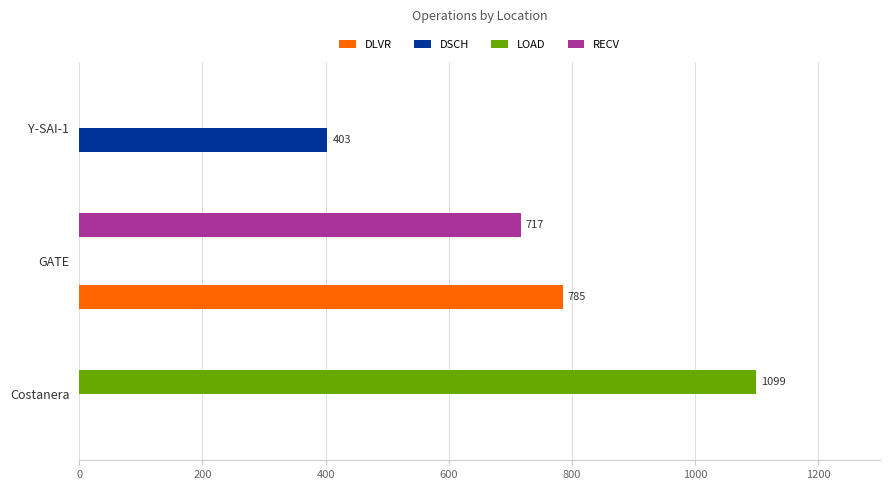

At which category is the sum across all series the highest?

GATE